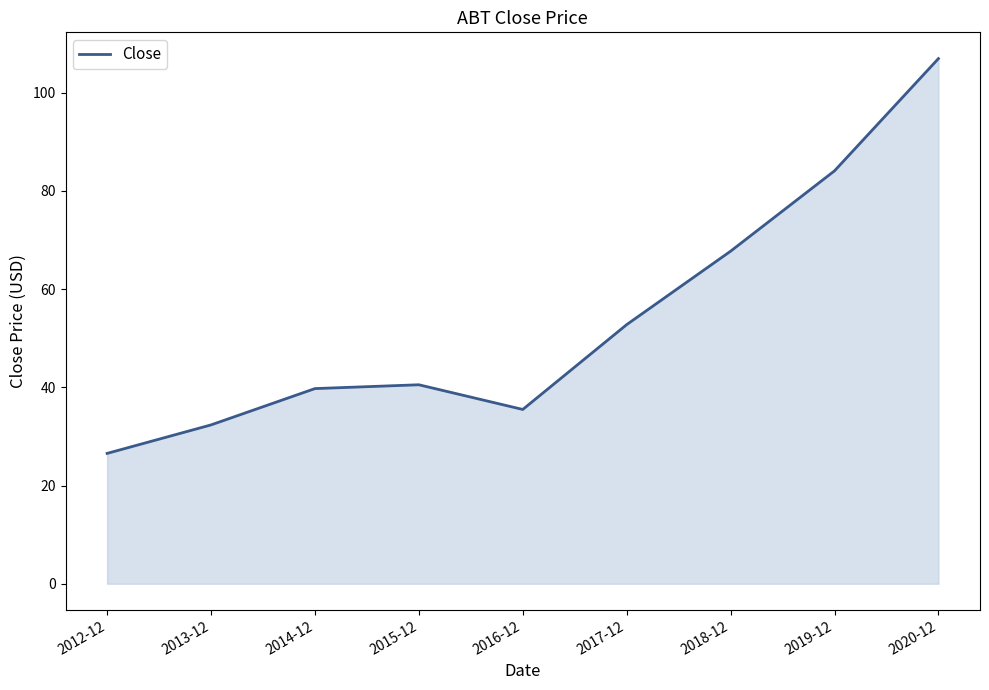

Reading left to right, what are all the values shown in this chart?

2012-12=26.5	2013-12=32.3	2014-12=39.7	2015-12=40.5	2016-12=35.5	2017-12=52.8	2018-12=67.7	2019-12=84.1	2020-12=107.0